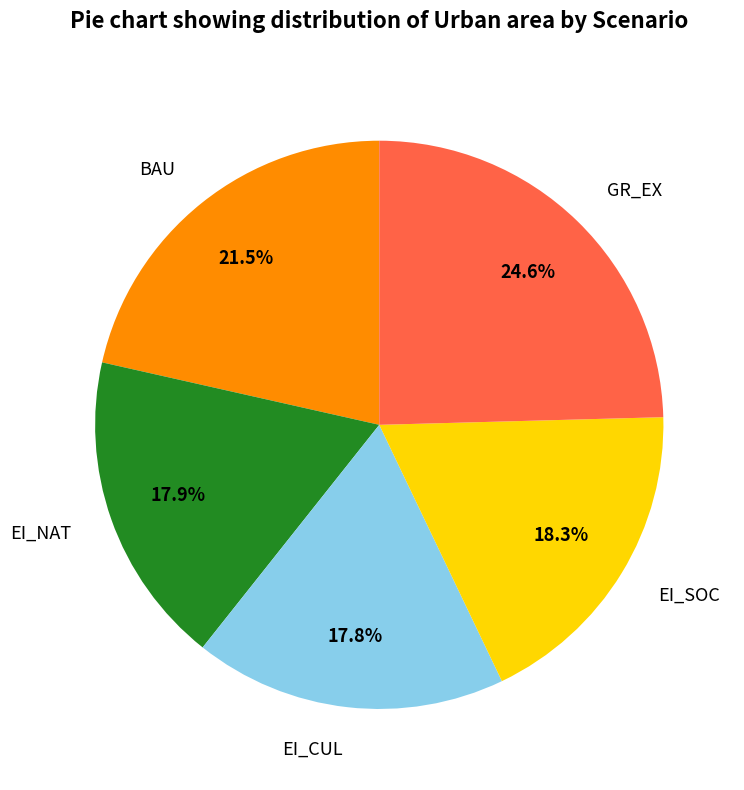

What is the ratio of the value at EI_NAT to the value at EI_SOC?

1.0